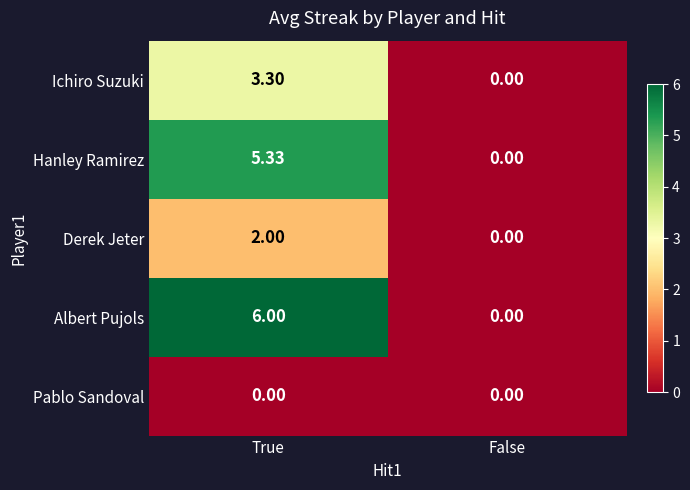

Where is Ichiro Suzuki nearest to the value 1?

False